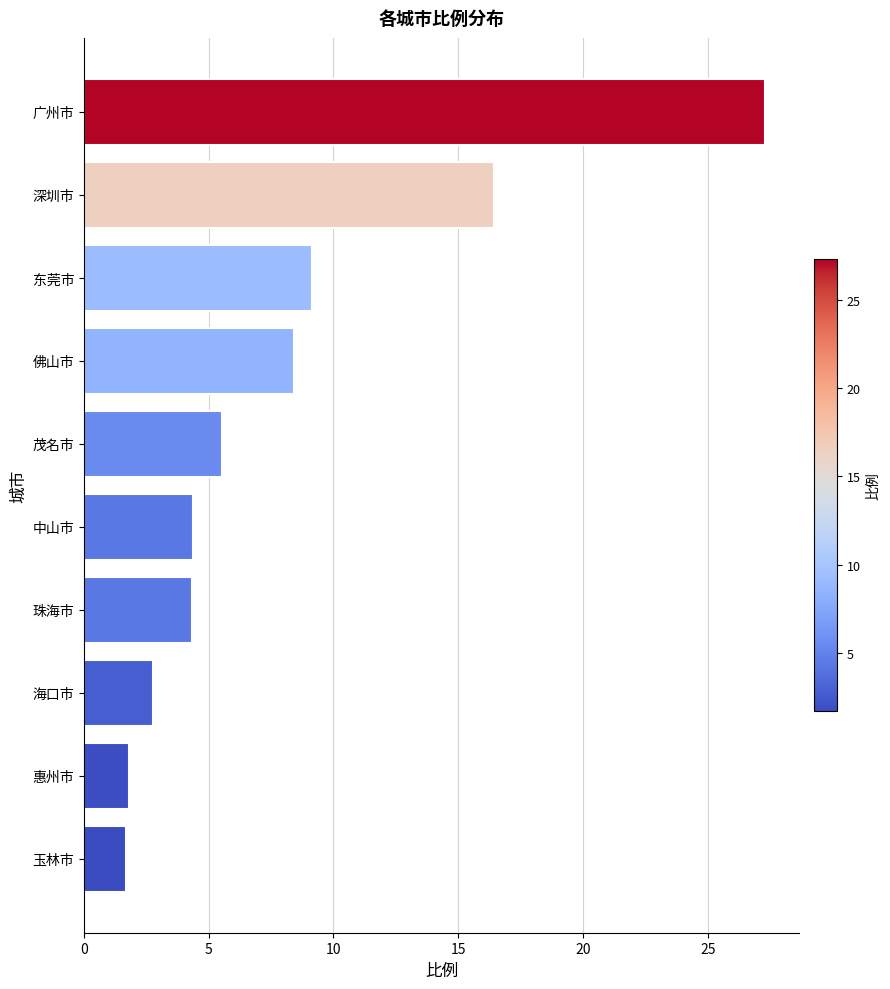

Which category has the highest value across all series?

广州市